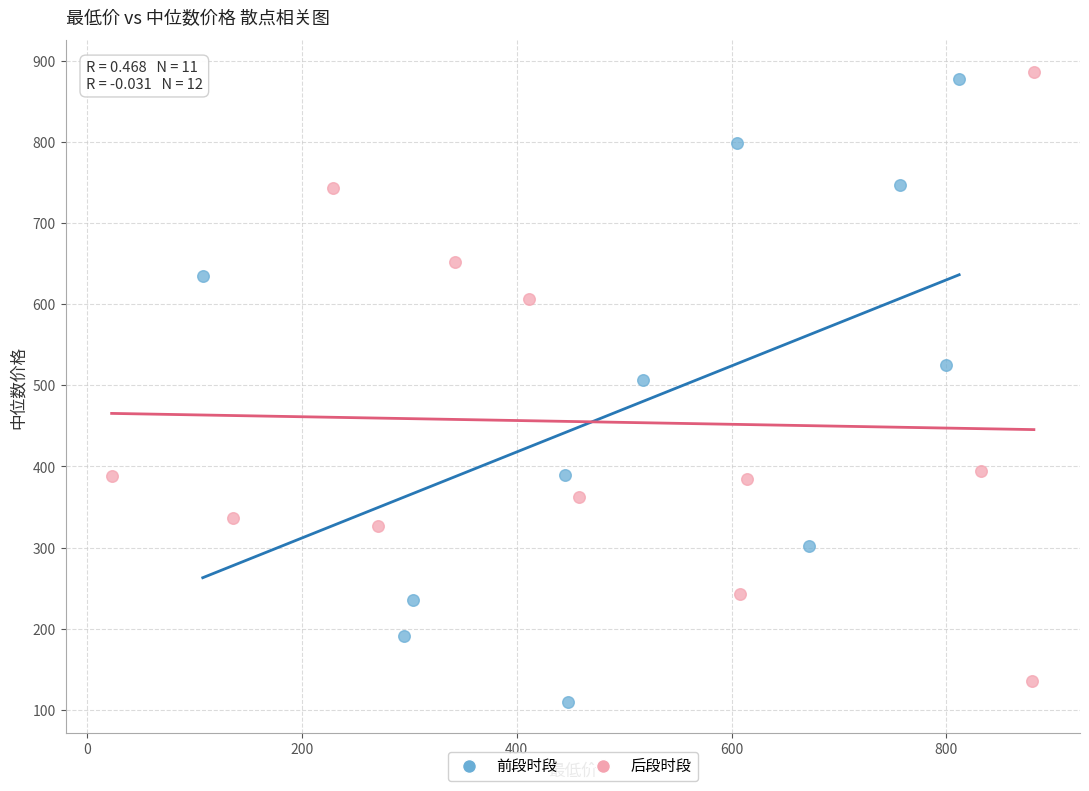

What are all the series names shown in the legend?

前段时段, 后段时段